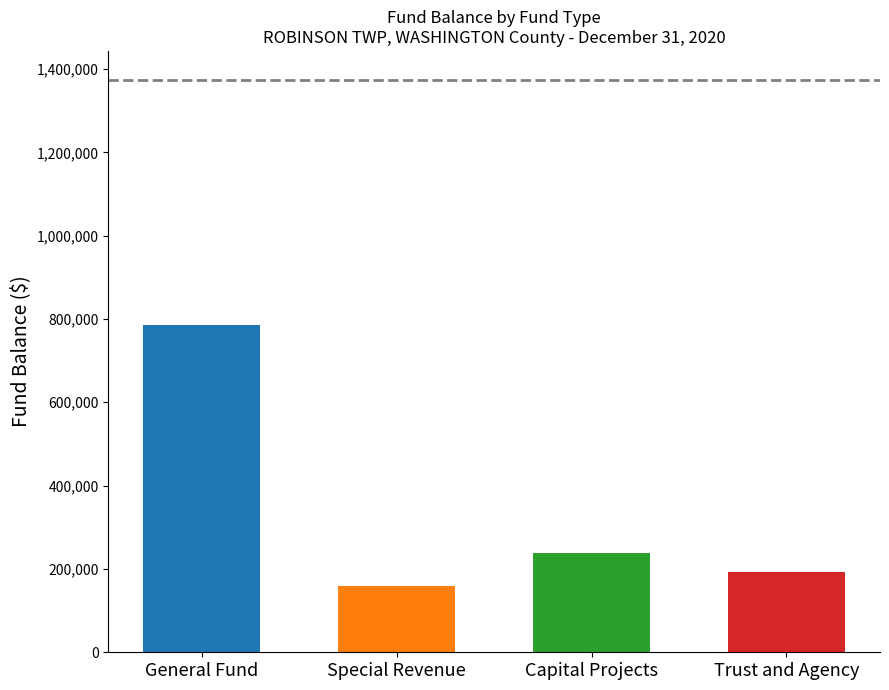

What is the difference between the maximum and second lowest values?

591281